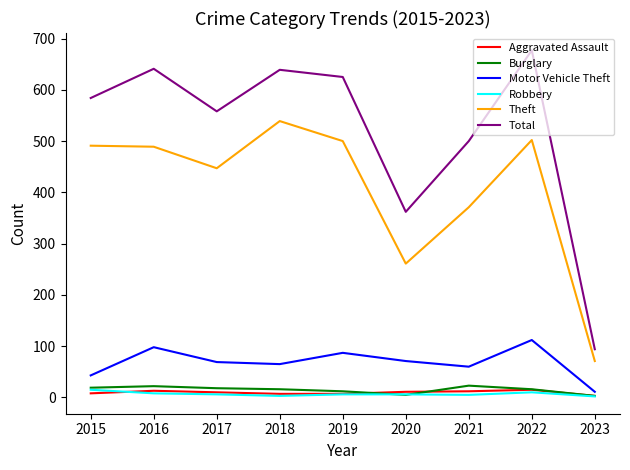

Which series has the largest total across all categories?

Total